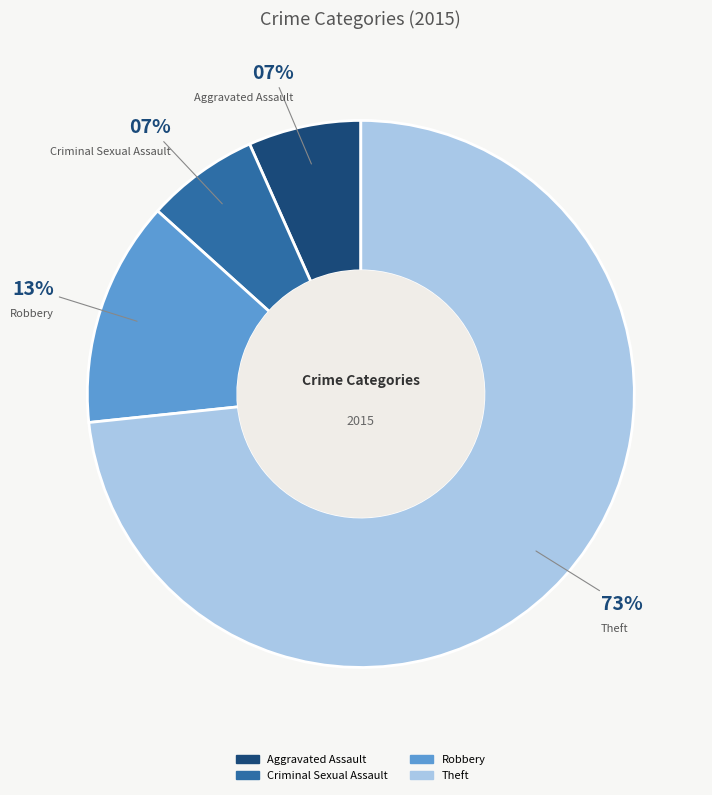

Do Robbery and Aggravated Assault together represent more than half of the pie?

No